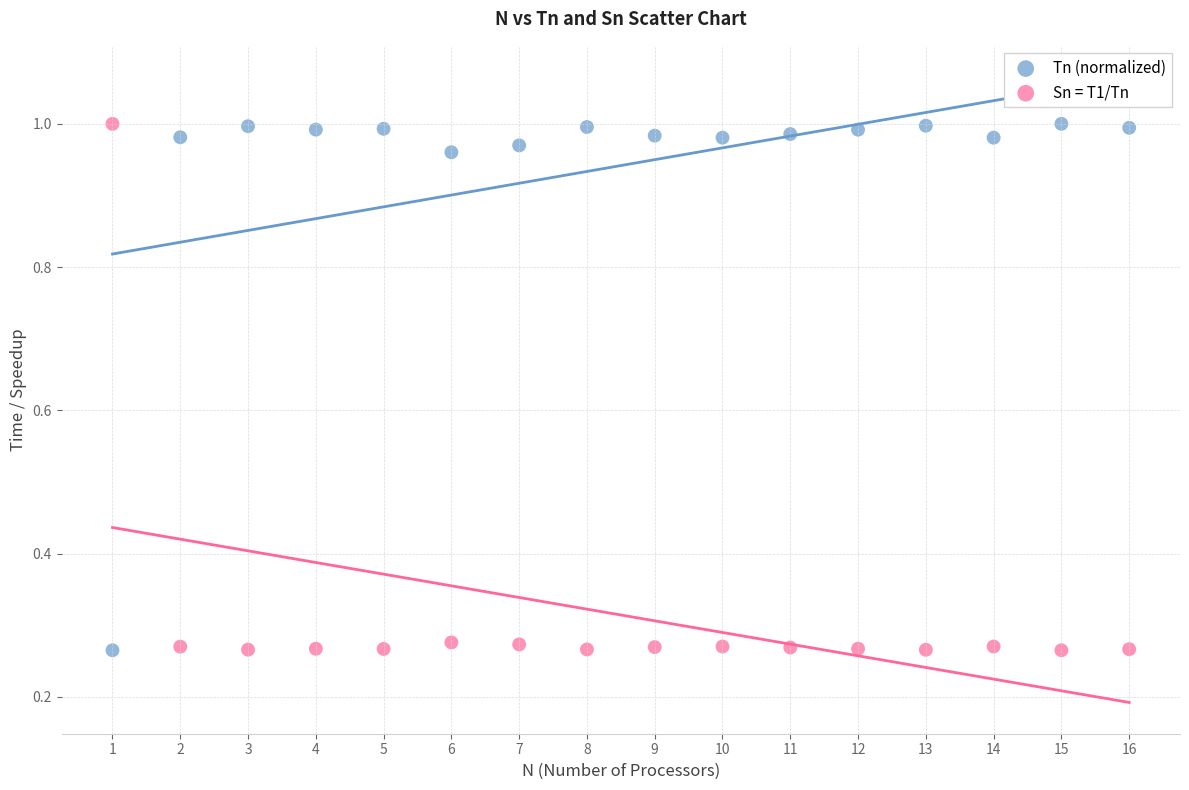

What is the X range (max minus min) for the scatter plot?

15.0